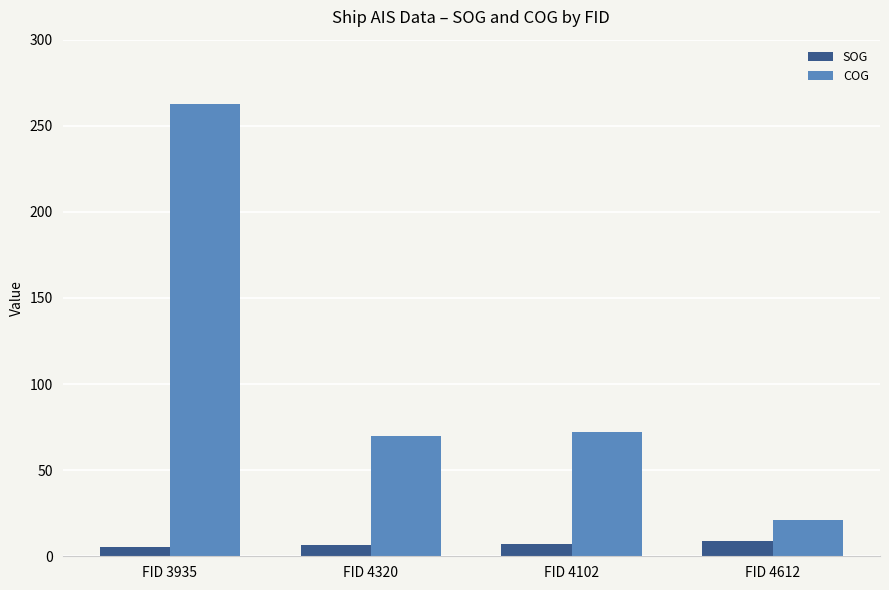

Read the SOG value at FID 4102.

7.0